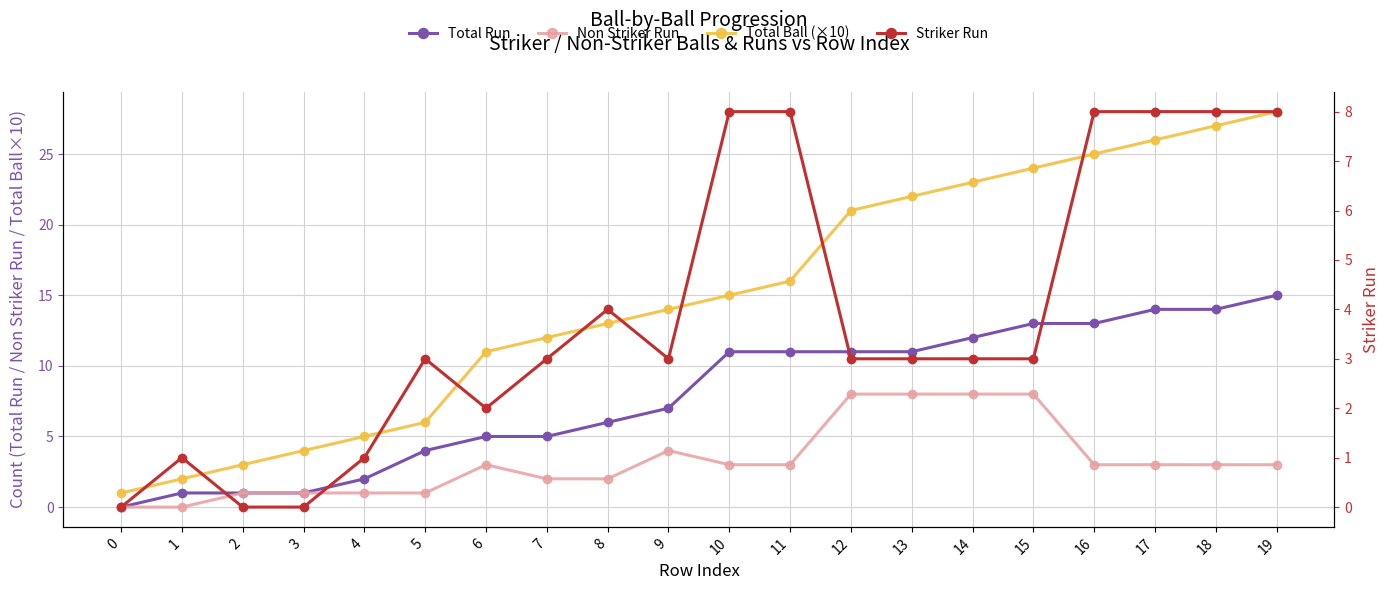

What value does the Non Striker Run series have at 7?

2